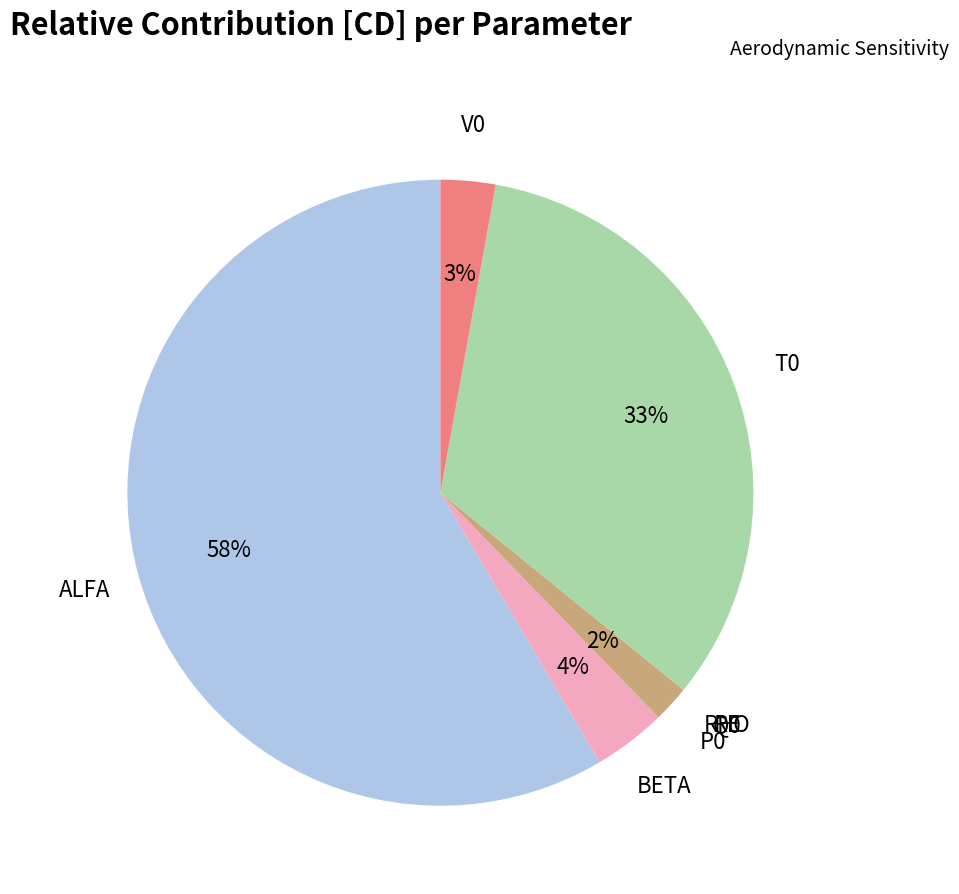

Is there a majority slice in this chart?

Yes